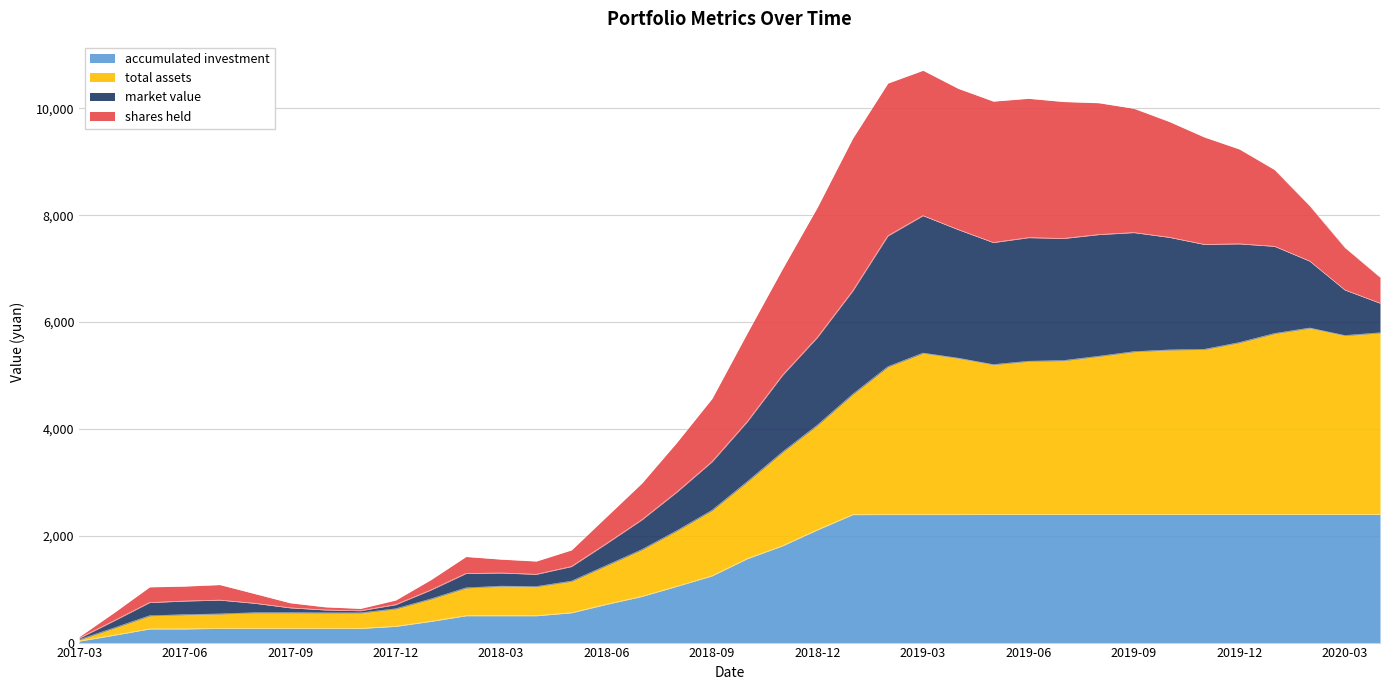

What is the label of the 35th point from the left?

2020-01